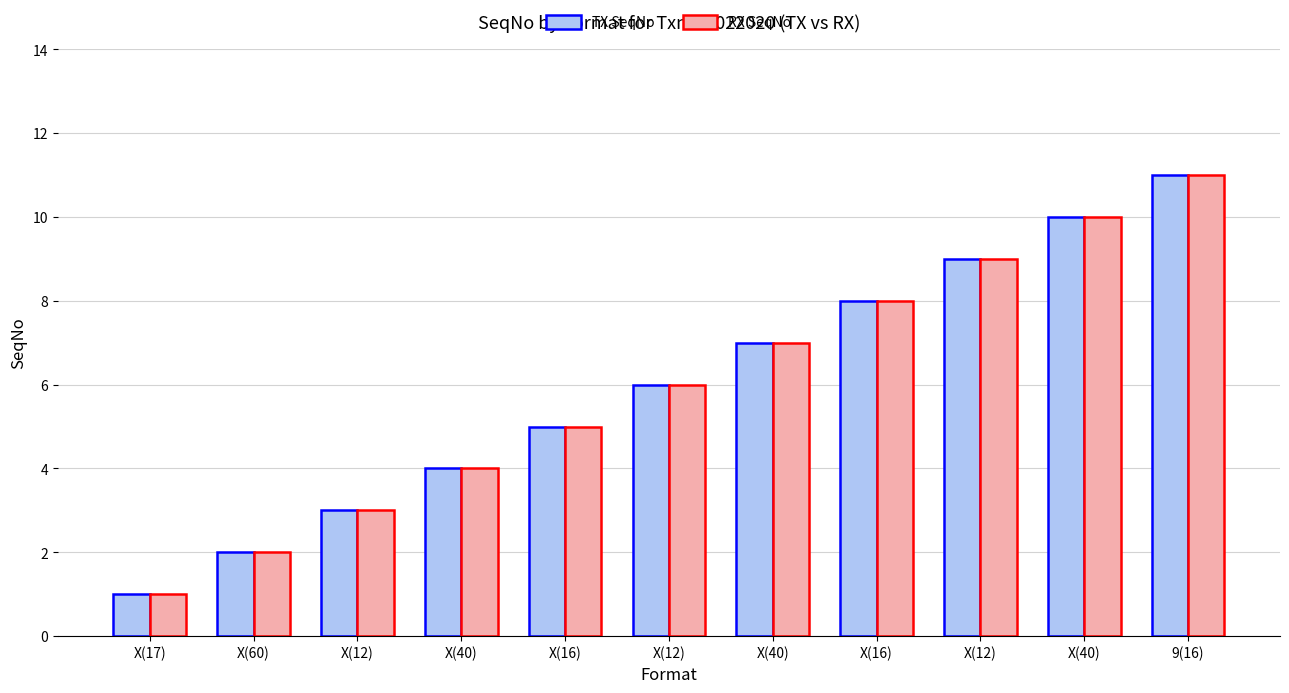

How many distinct data groups are displayed?

2